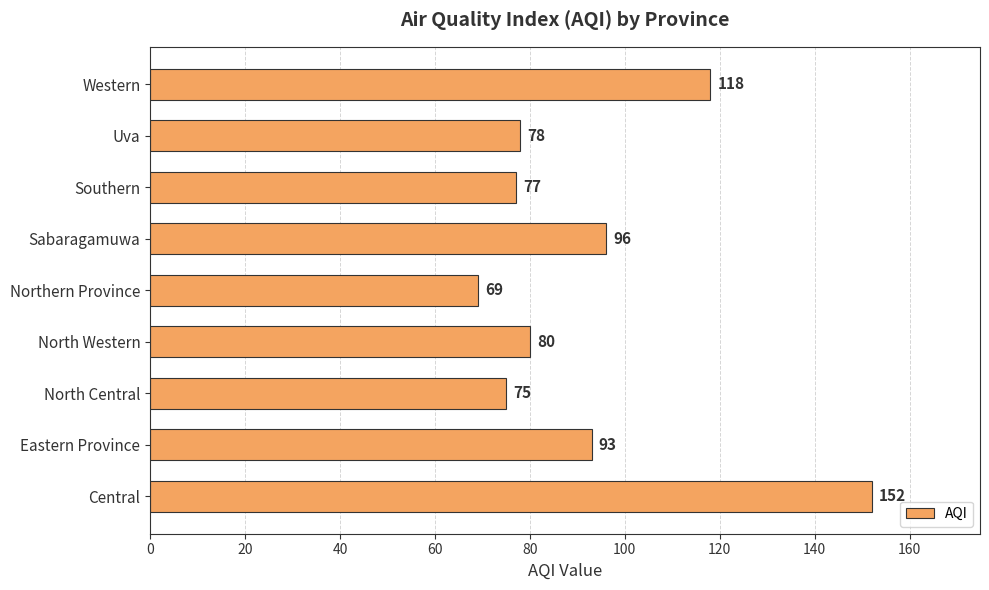

Rank the categories by value from highest to lowest.

Central, Western, Sabaragamuwa, Eastern Province, North Western, Uva, Southern, North Central, Northern Province